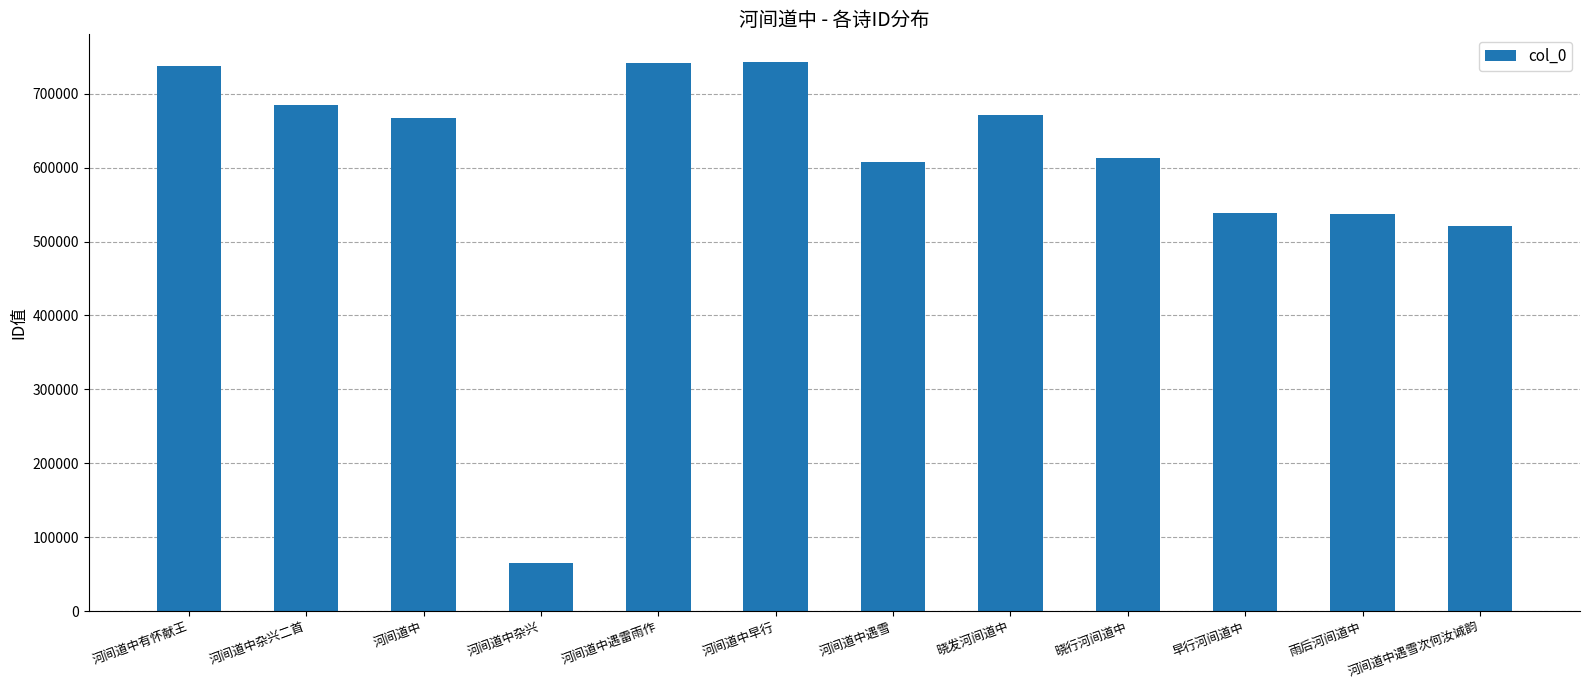

What position from the left is 河间道中遇雪次何汝诚韵?

12